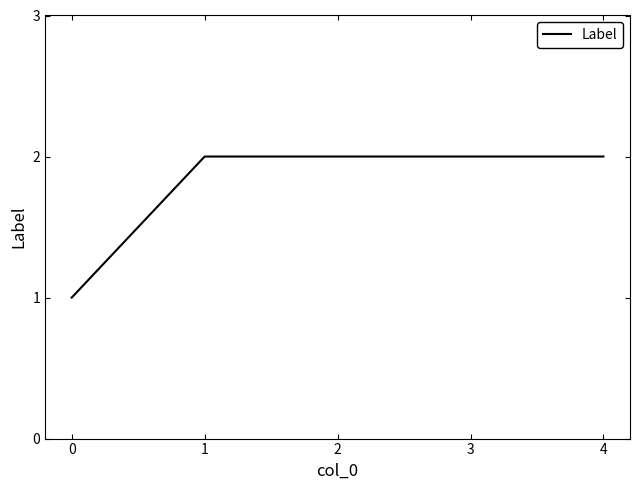

How many distinct data groups are displayed?

1